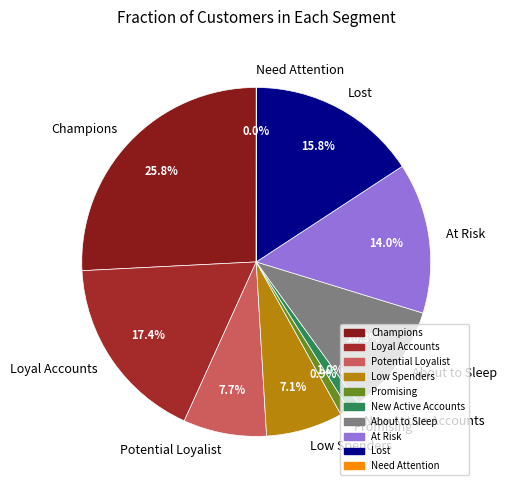

Approximately how many times larger is the value at Lost compared to Promising?

18.4